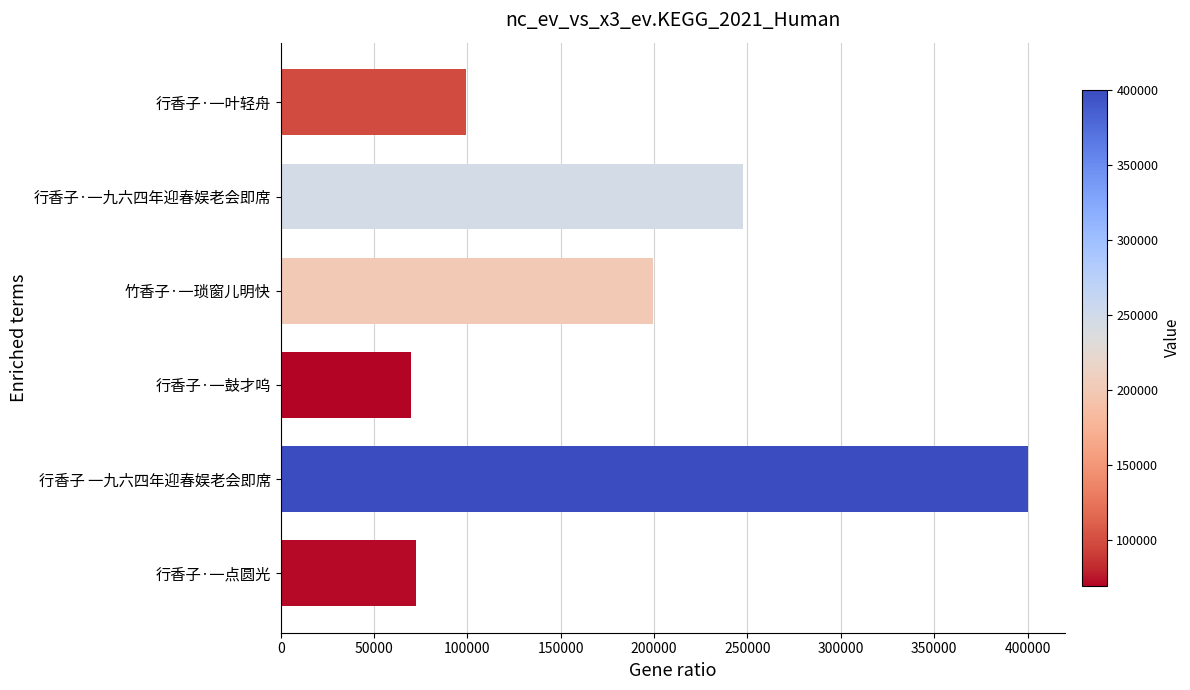

Where is the data nearest to the value 235087?

行香子·一九六四年迎春娱老会即席